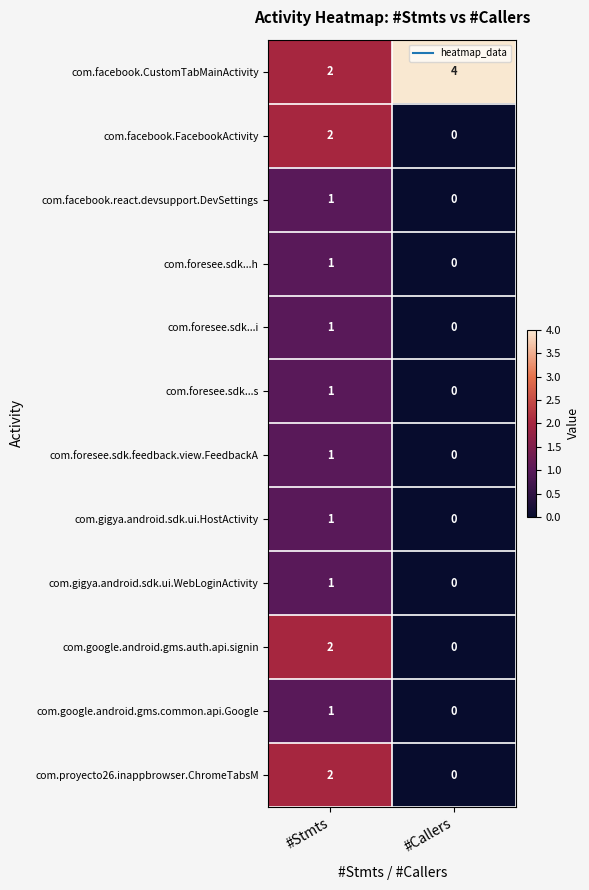

At which label is com.foresee.sdk.feedback.view.FeedbackA closest to 0?

#Callers